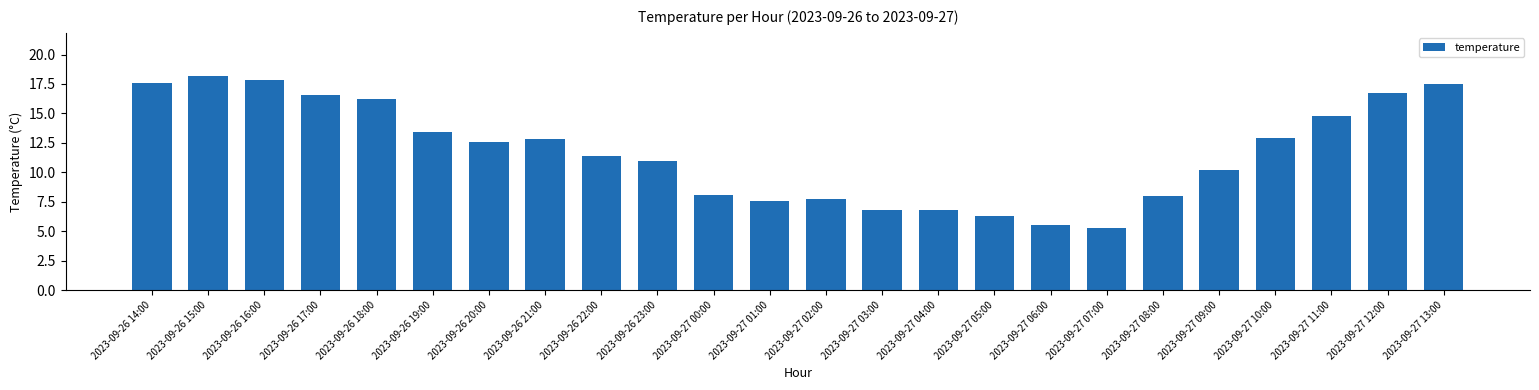

Which category has the lowest value across all series?

2023-09-27 07:00